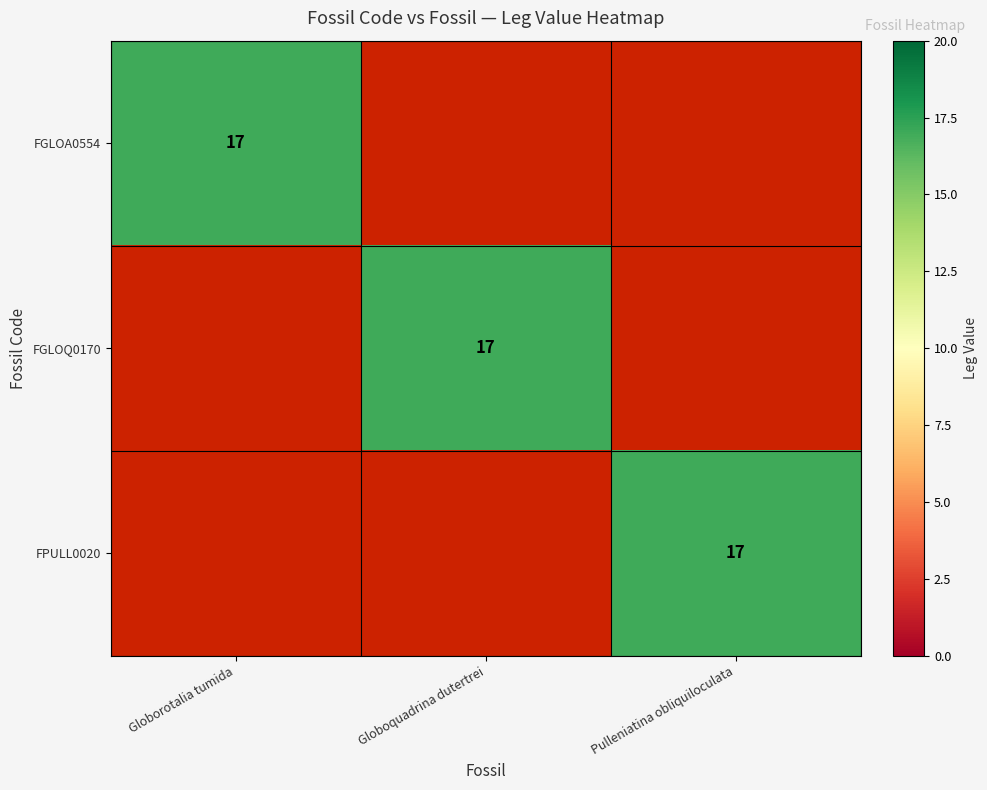

How many positive values does the FPULL0020 series have?

1